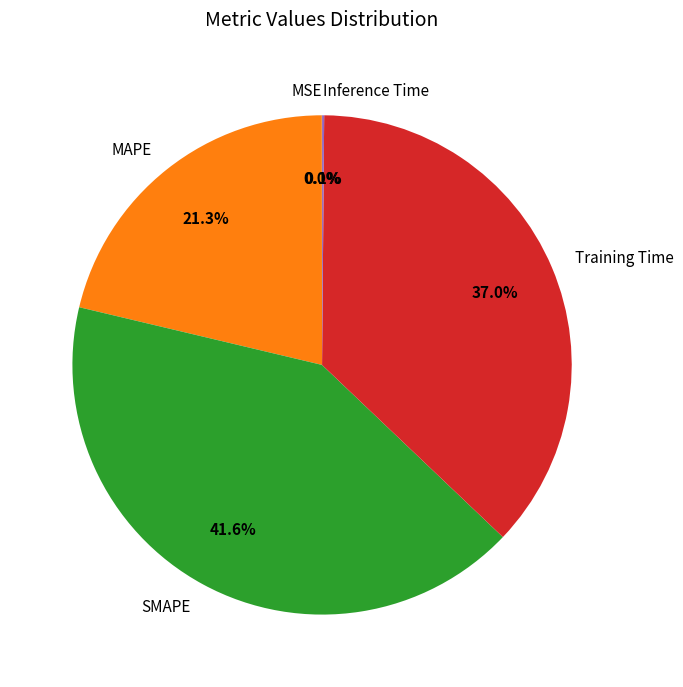

Approximately how many times larger is the value at MAPE compared to SMAPE?

0.5